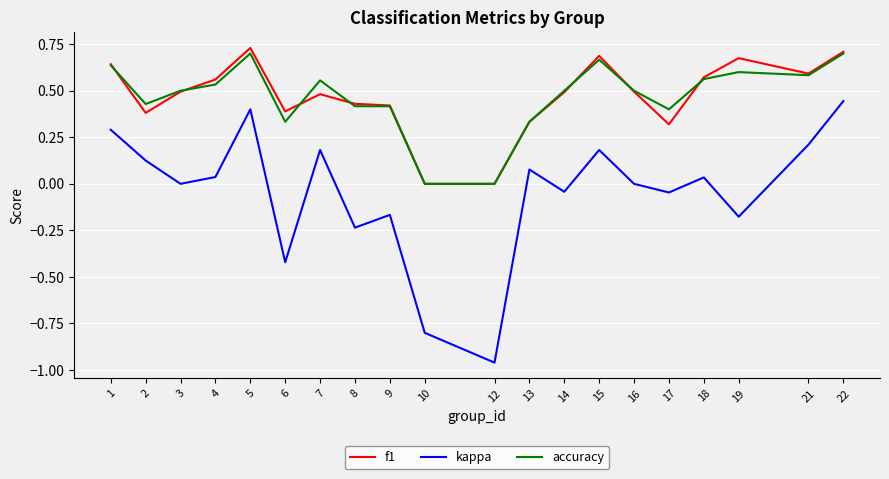

True or false: f1 and accuracy cross at least once.

True